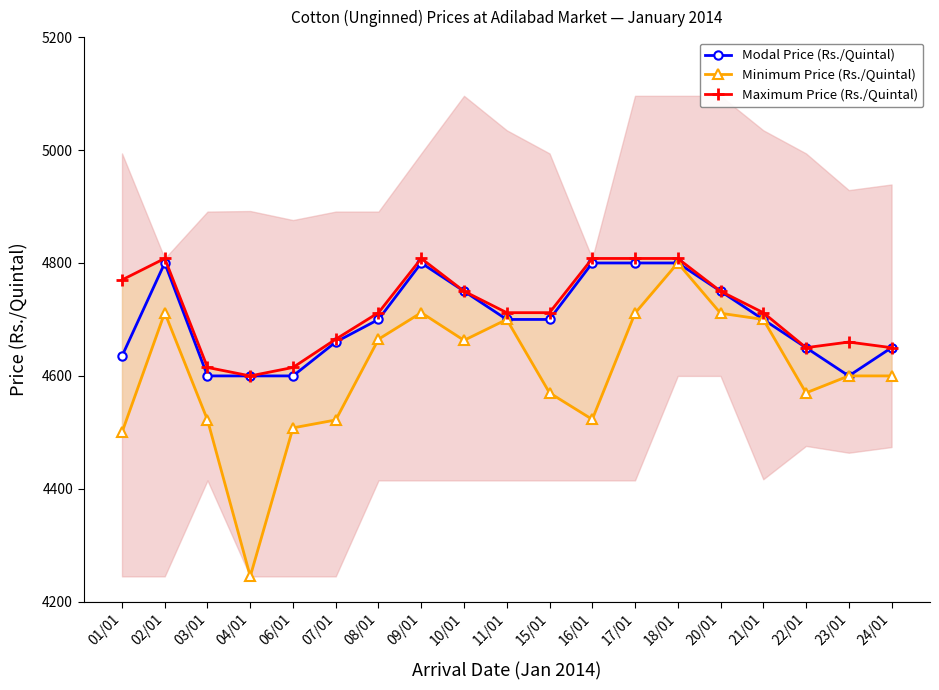

What is the greatest value displayed?

4808